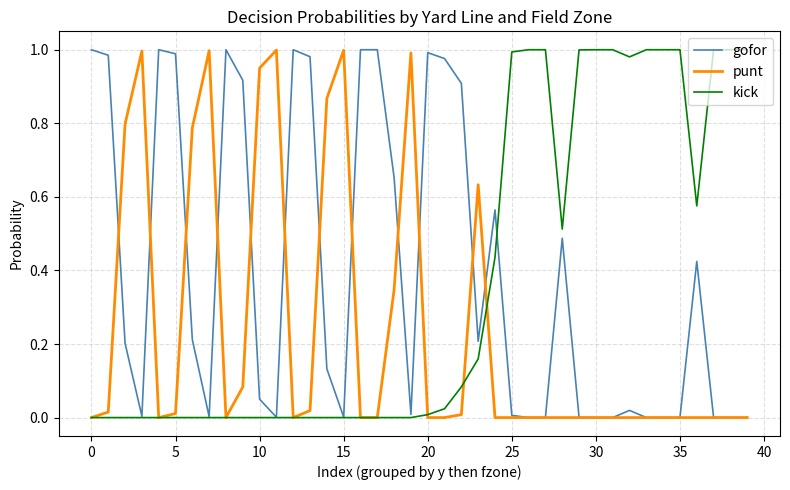

List the series in order of their overall mean, lowest first.

punt, kick, gofor